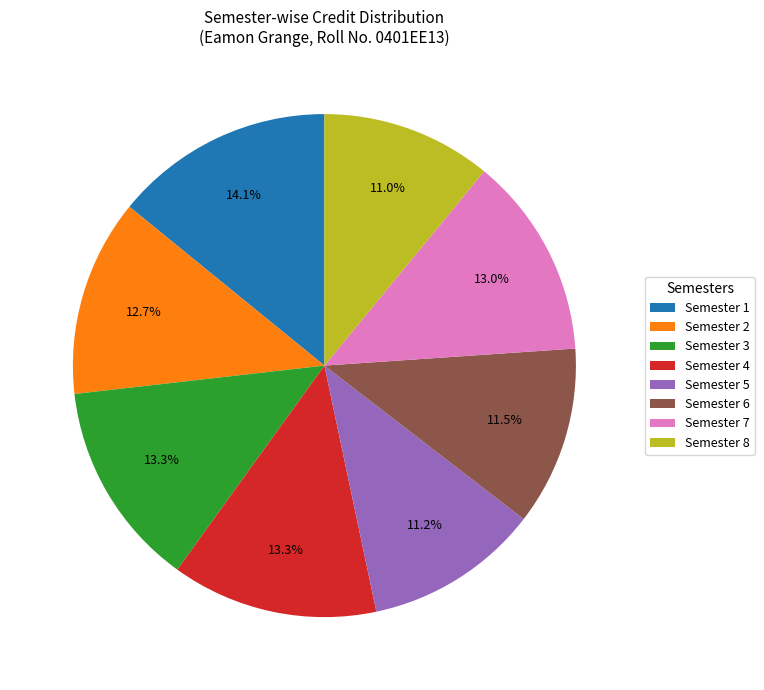

What is the total percentage of Semester 1 and Semester 7?

27.1%